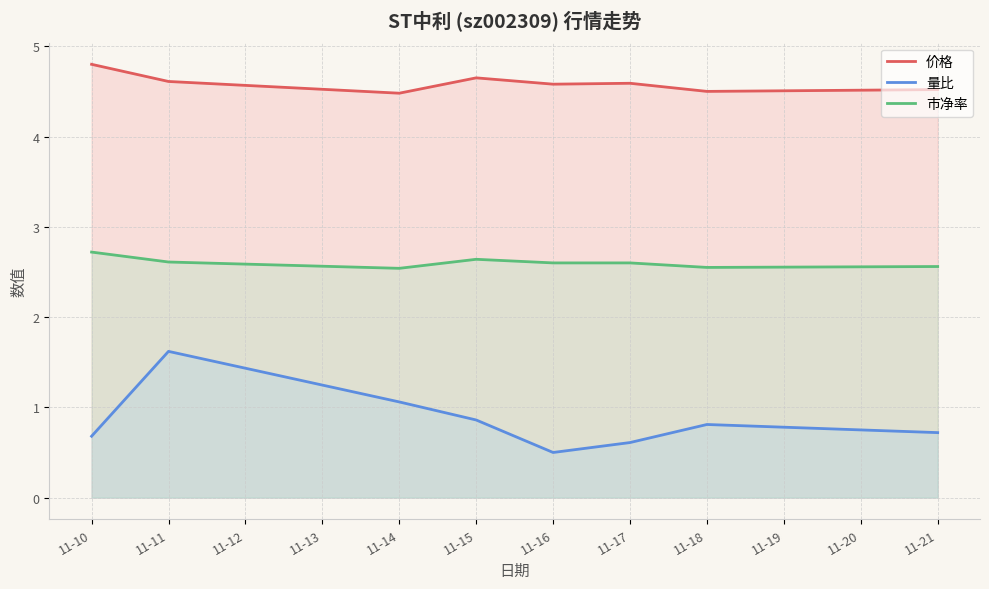

At how many categories does at least one series exceed 4?

8